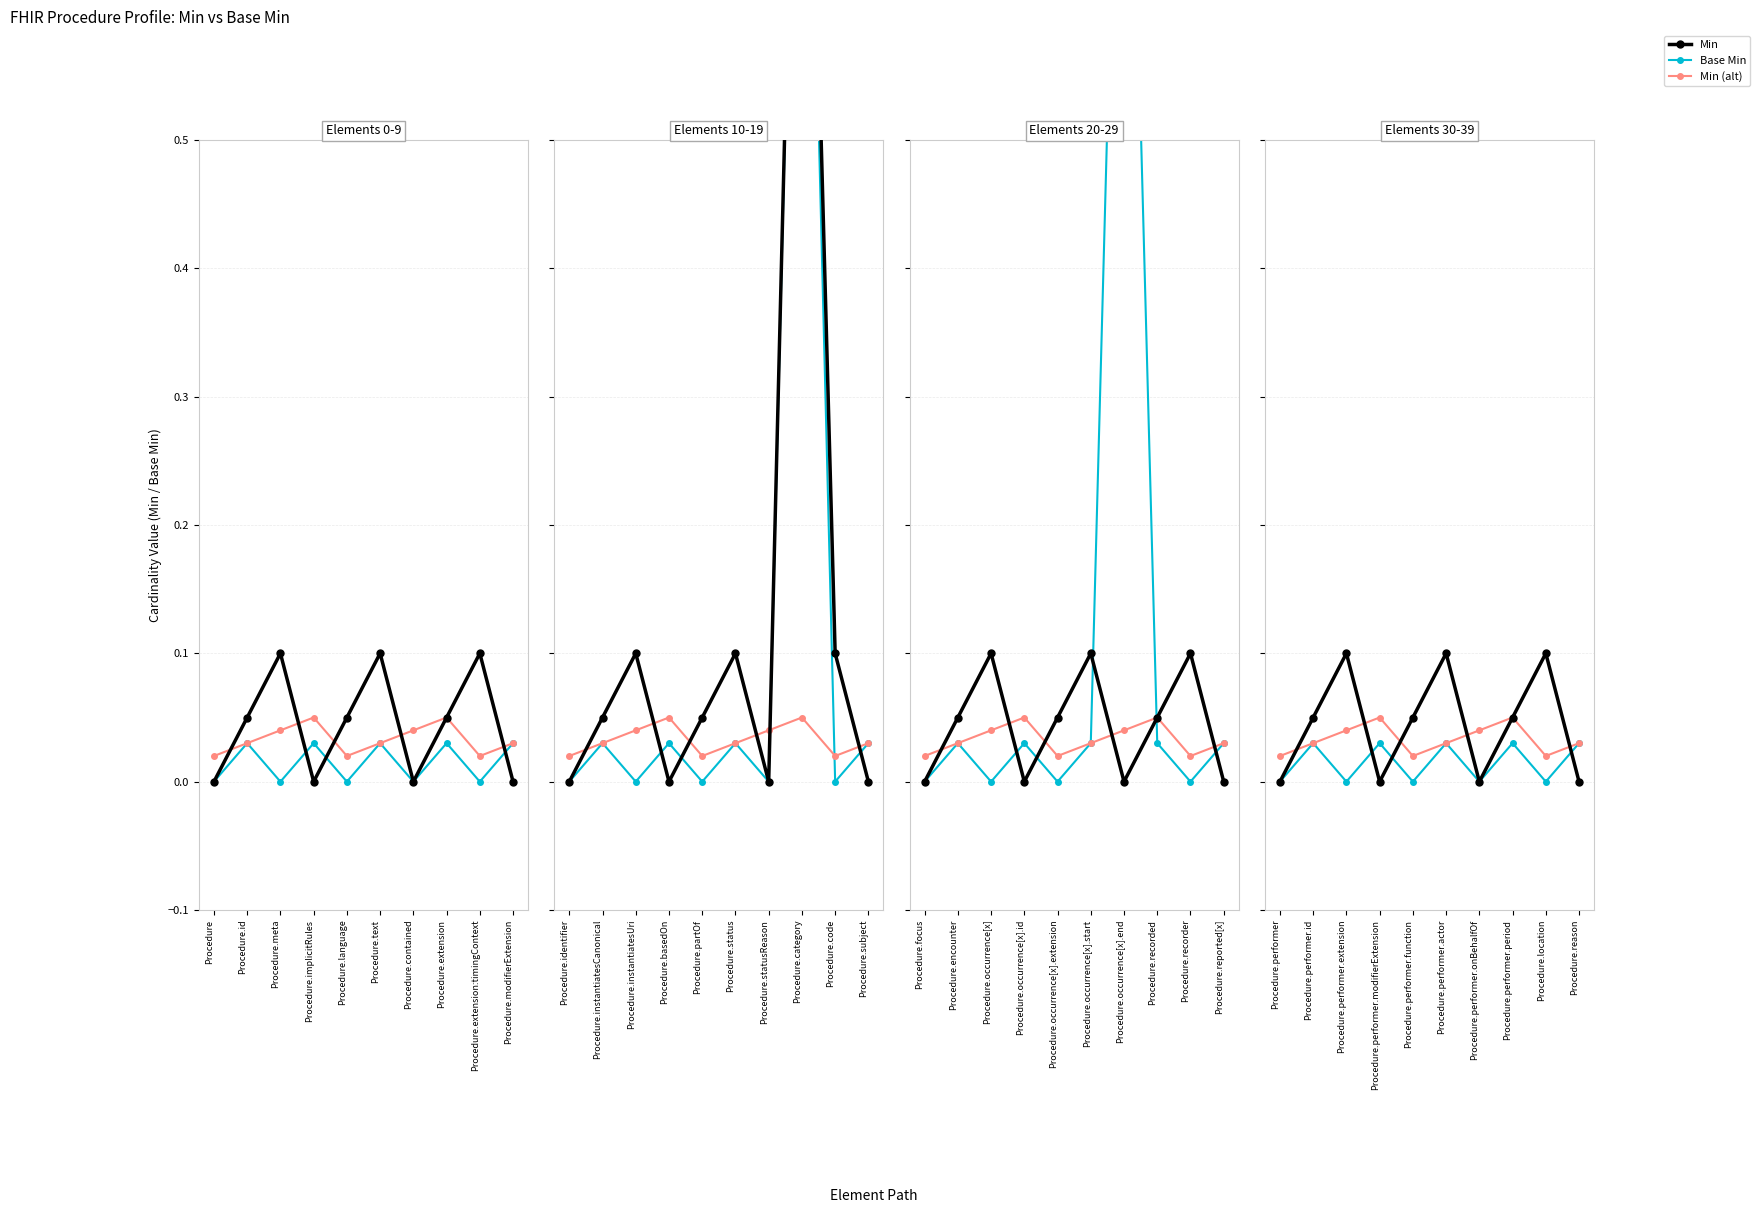

True or false: Min (alt) has more than 2 interior local peaks.

False